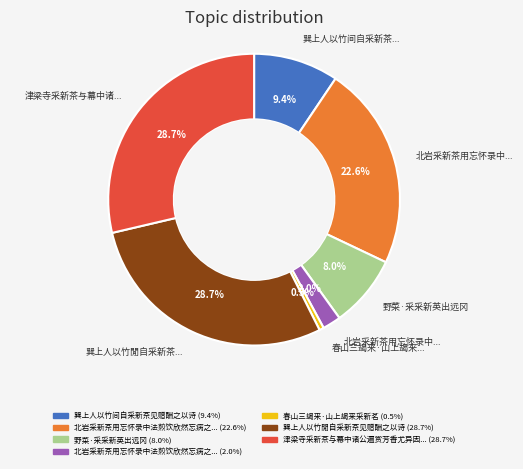

Is there any slice that represents more than half of the pie?

No